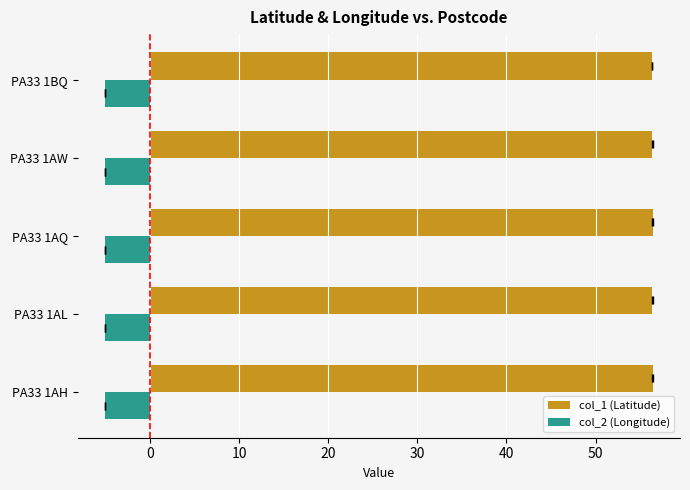

Does the chart contain any negative values?

Yes